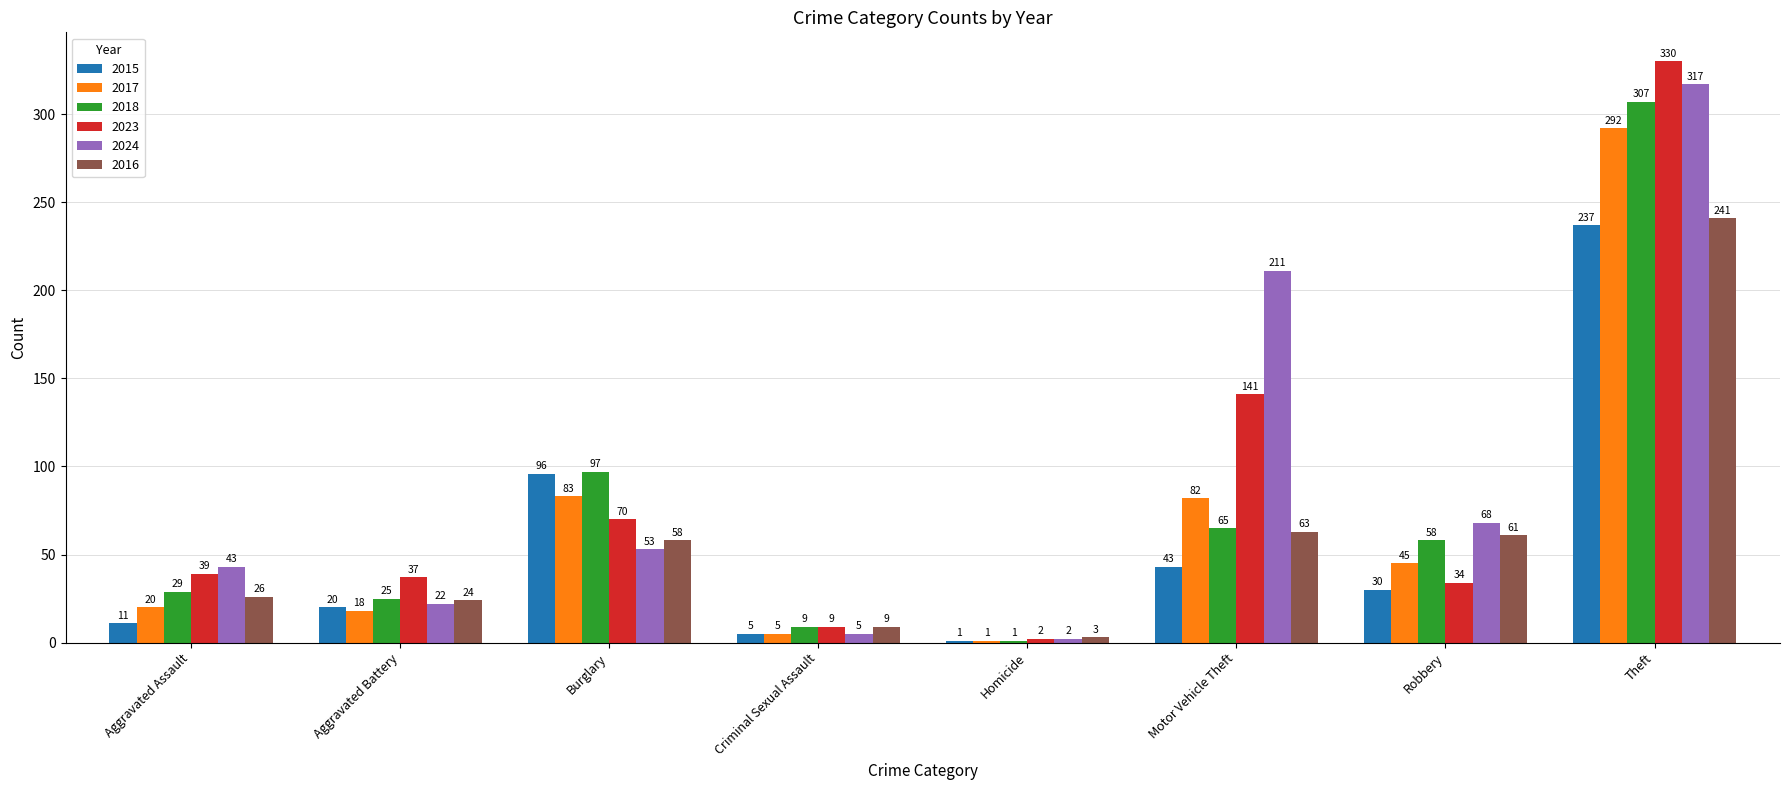

Is it true that 2018 equals 18 at Aggravated Assault?

False